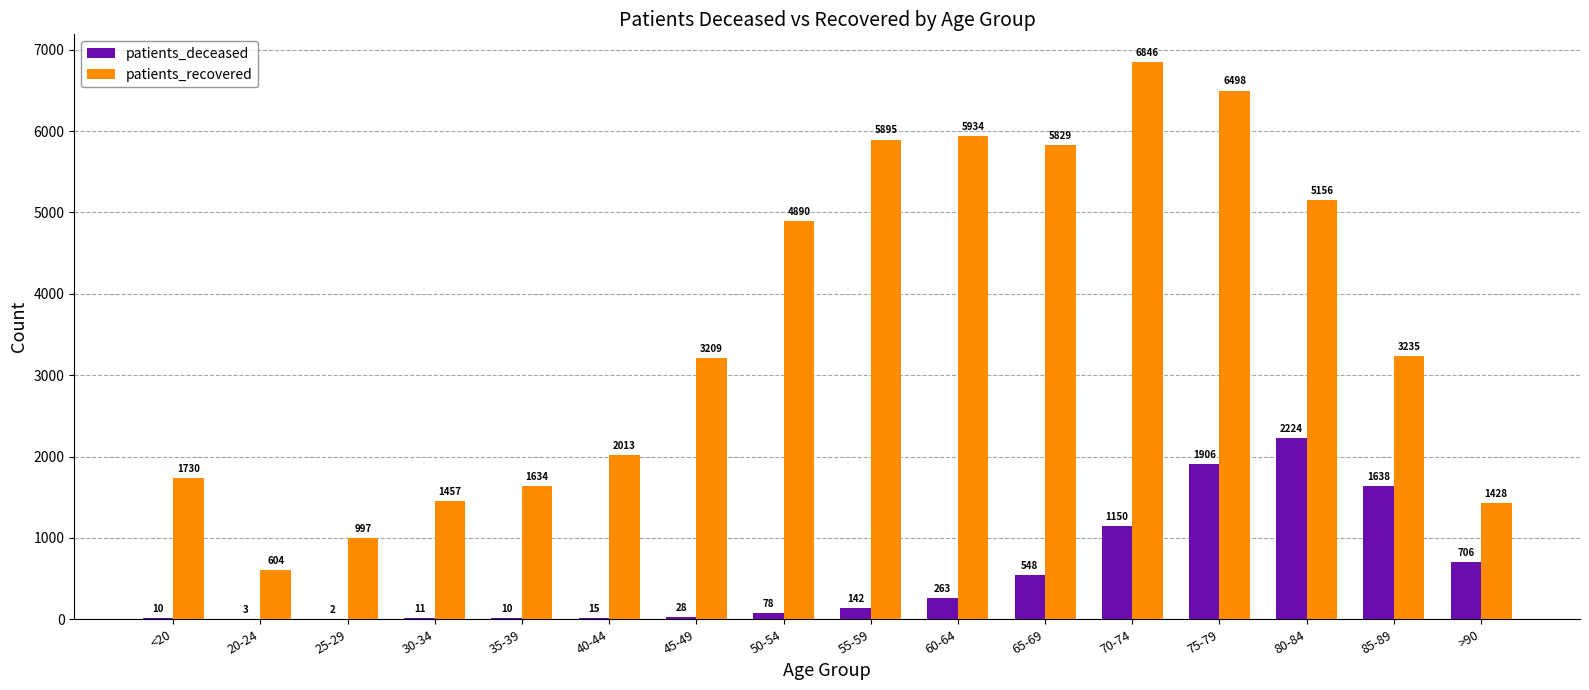

Between 25-29 and >90, which series saw the biggest shift?

patients_deceased